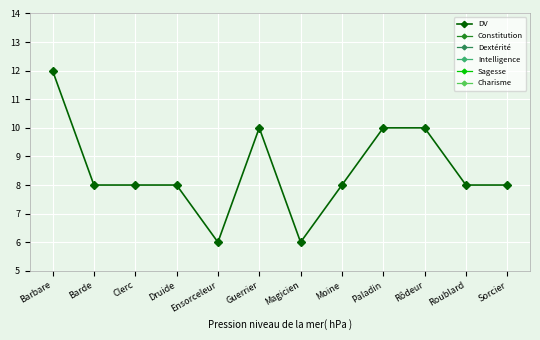

True or false: DV and Sagesse intersect in this chart.

False